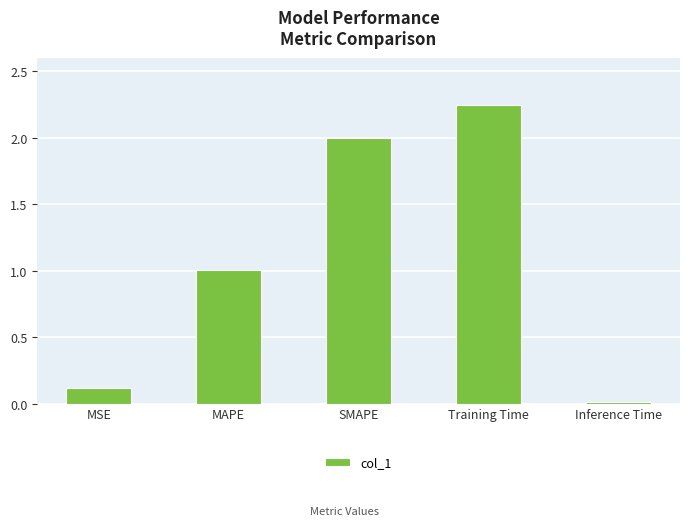

Between Training Time and Inference Time, which is larger?

Training Time